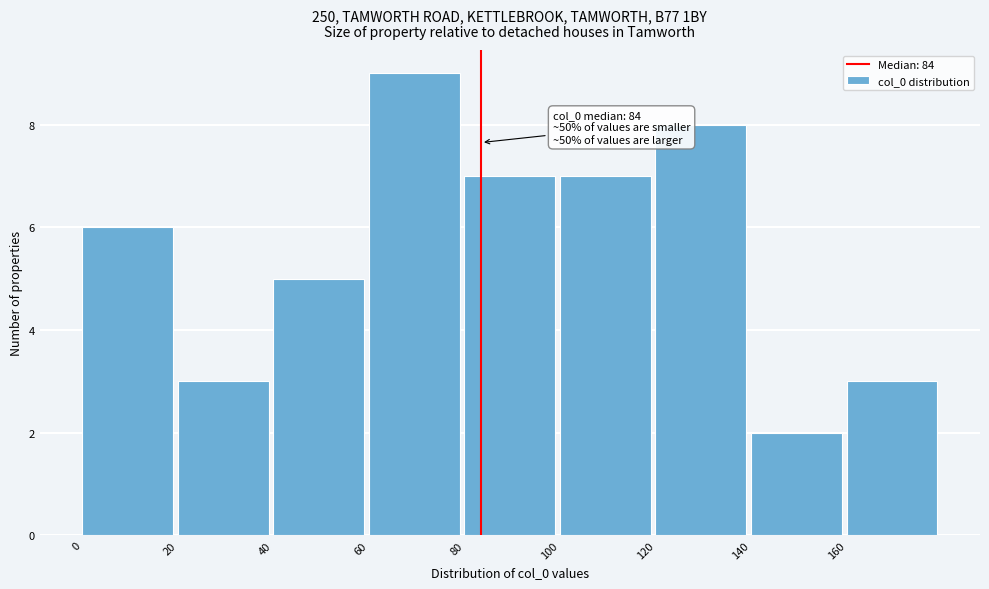

Over which range of the x-axis is the bar tallest?

60 to 80